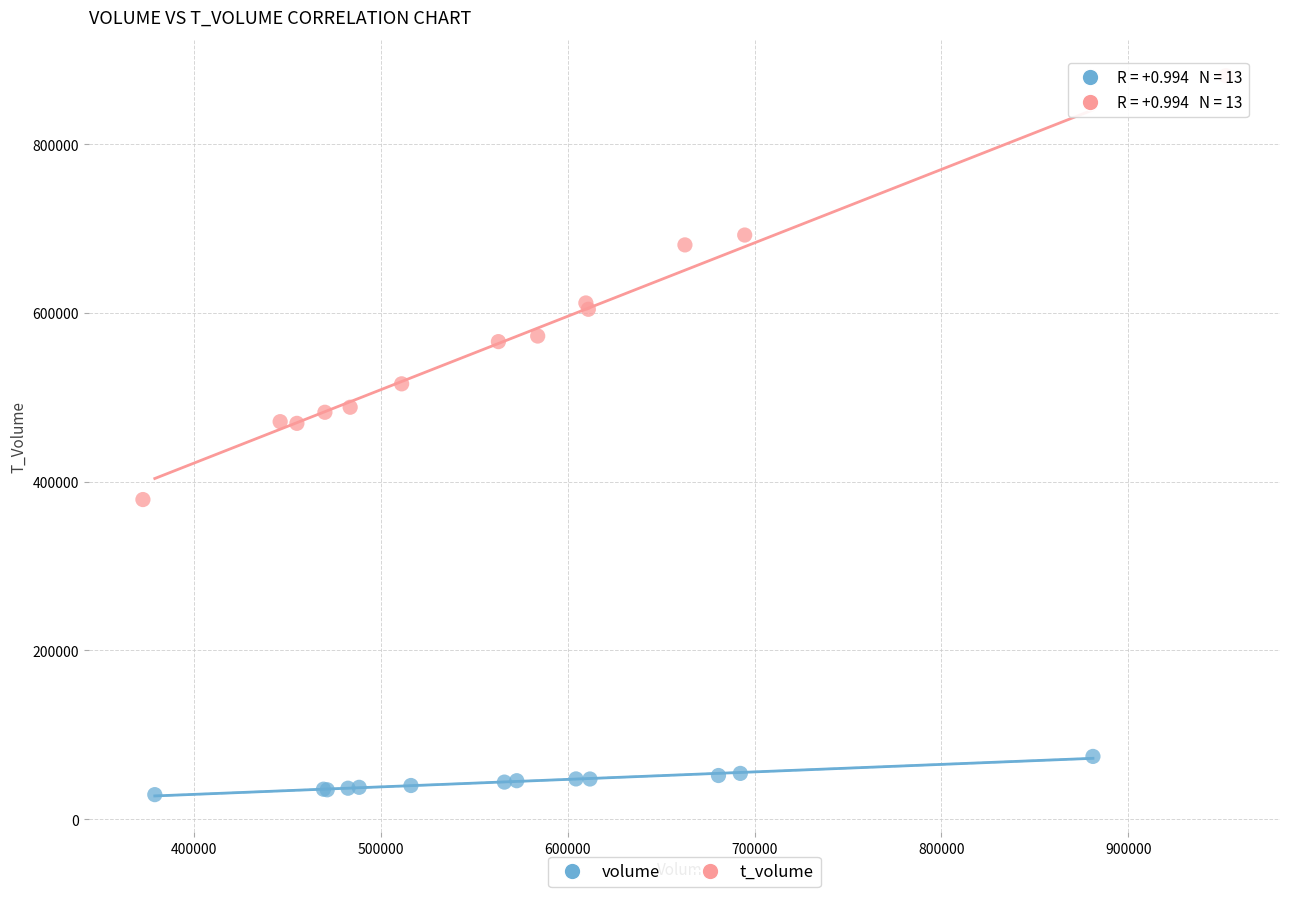

Which series reaches the maximum Y coordinate?

t_volume